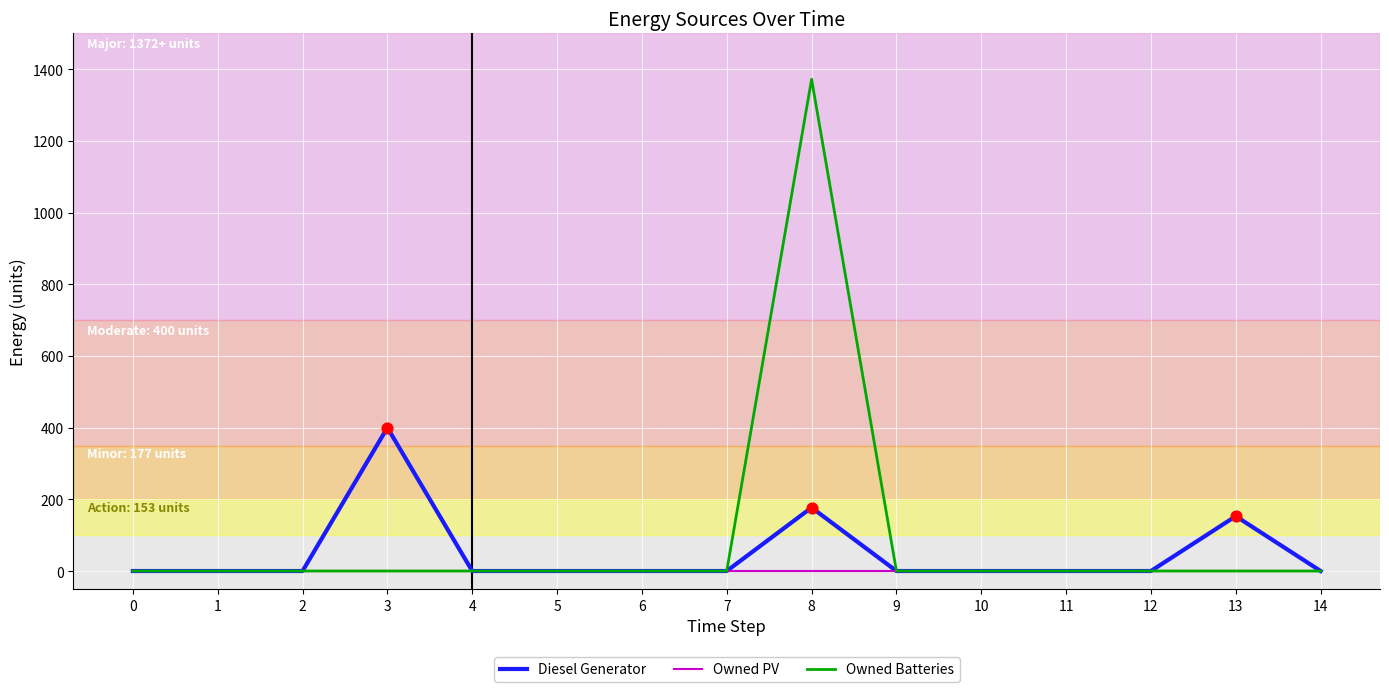

What are all the series names shown in the legend?

Diesel Generator, Owned PV, Owned Batteries